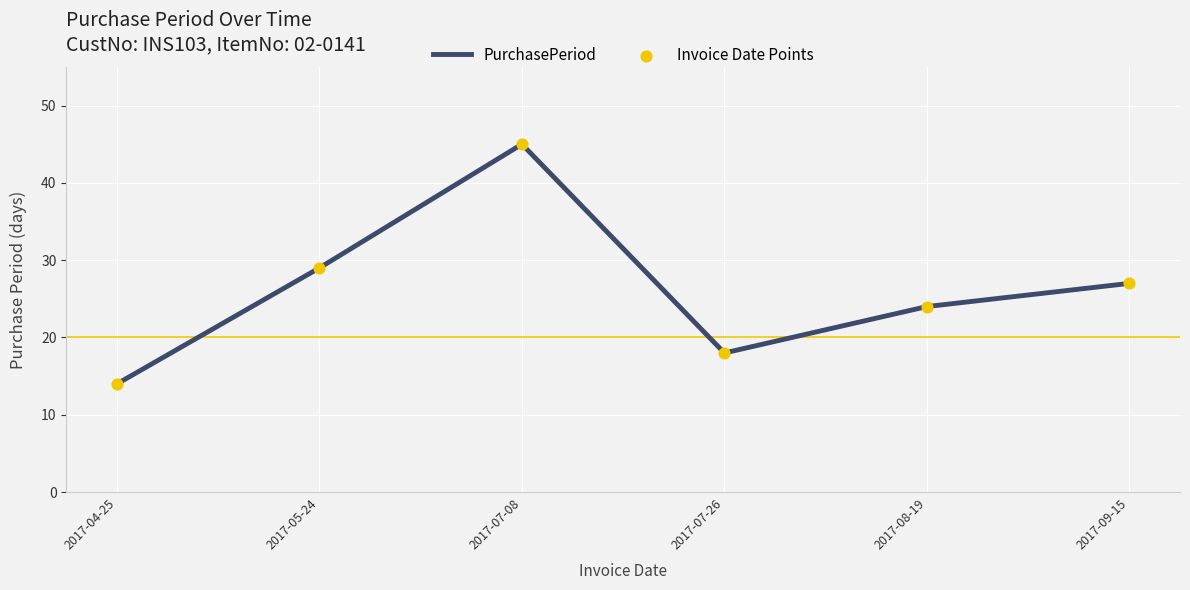

Rank the categories by value from highest to lowest.

2017-07-08, 2017-05-24, 2017-09-15, 2017-08-19, 2017-07-26, 2017-04-25